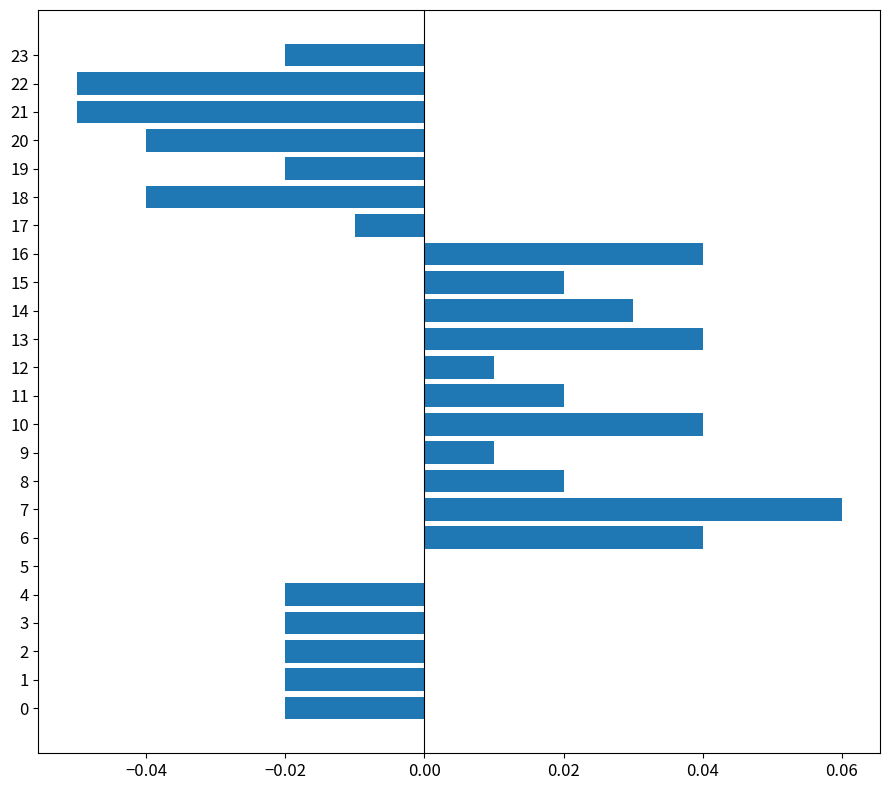

The value at 5 is -0.1. True or false?

False